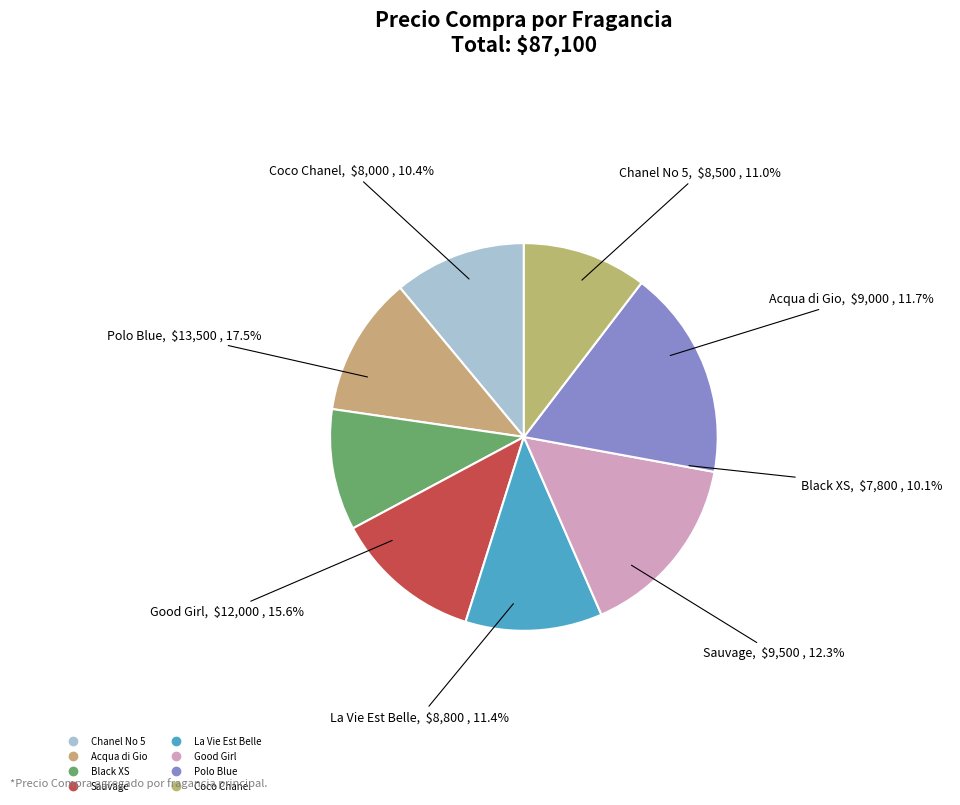

How many segments does this pie chart have?

8